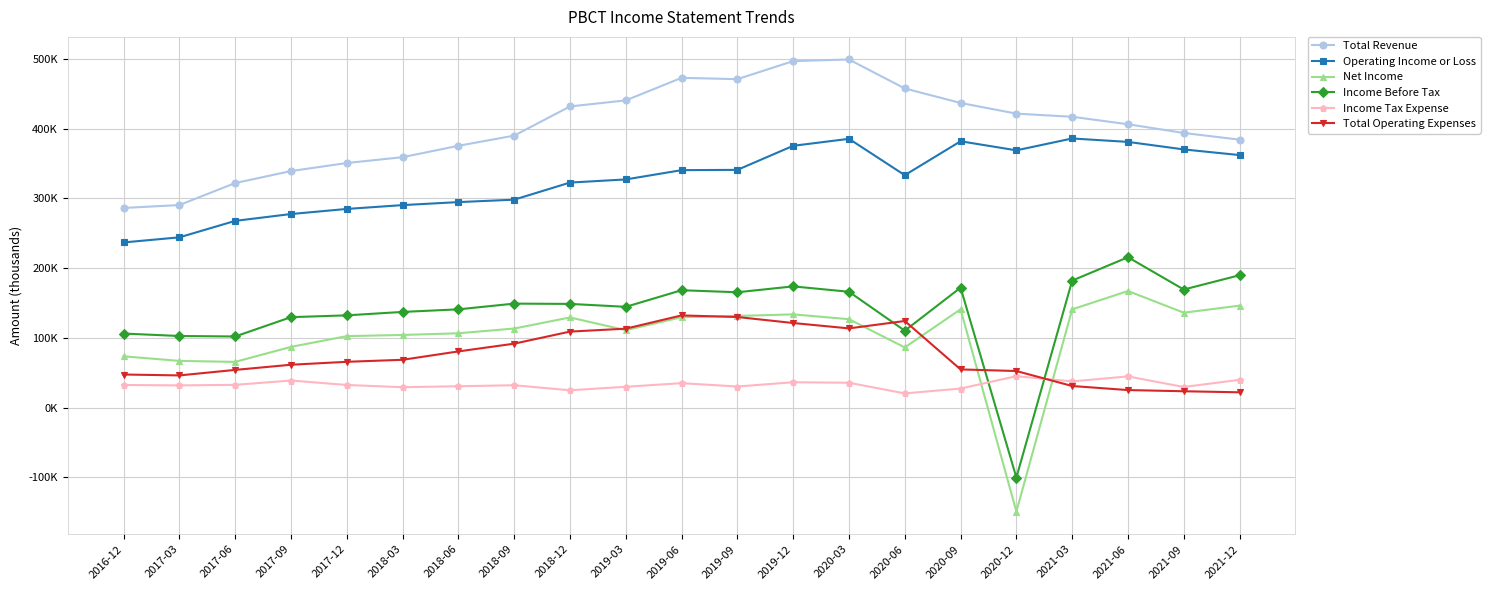

What are all the series names shown in the legend?

Total Revenue, Operating Income or Loss, Net Income, Income Before Tax, Income Tax Expense, Total Operating Expenses